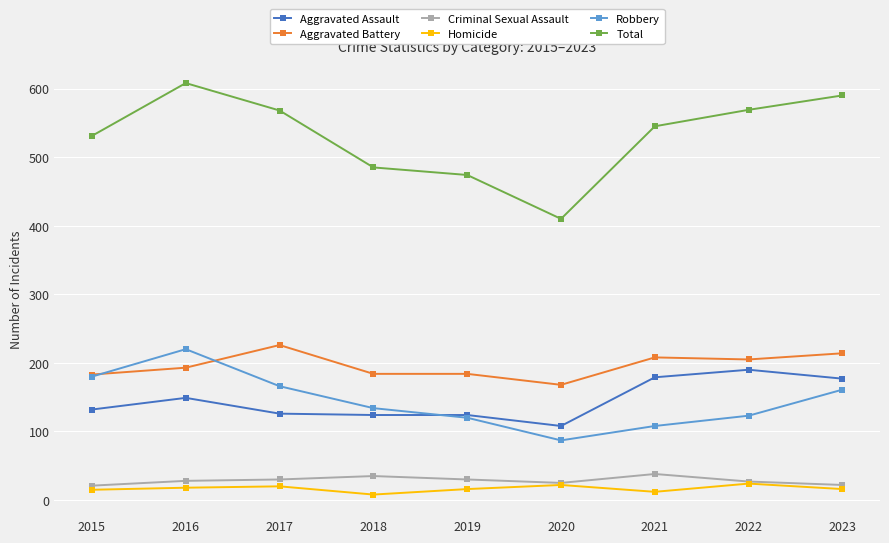

At which category does Aggravated Assault reach its first local peak?

2016